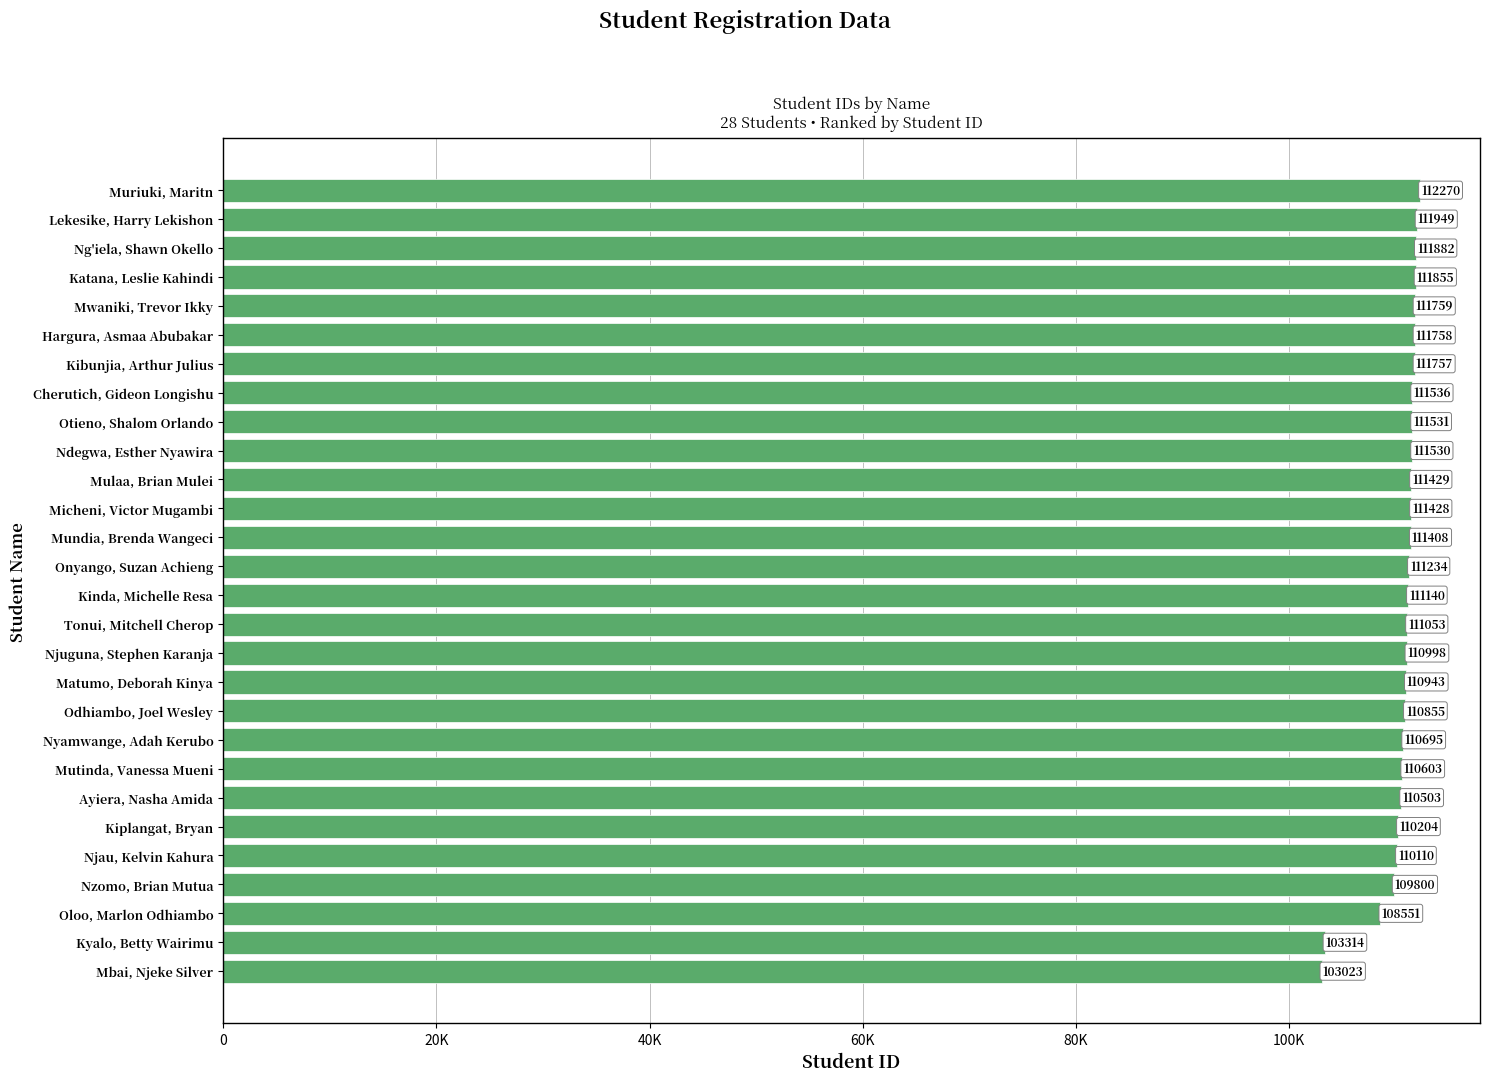

At which label is the value closest to 107646?

Oloo, Marlon Odhiambo